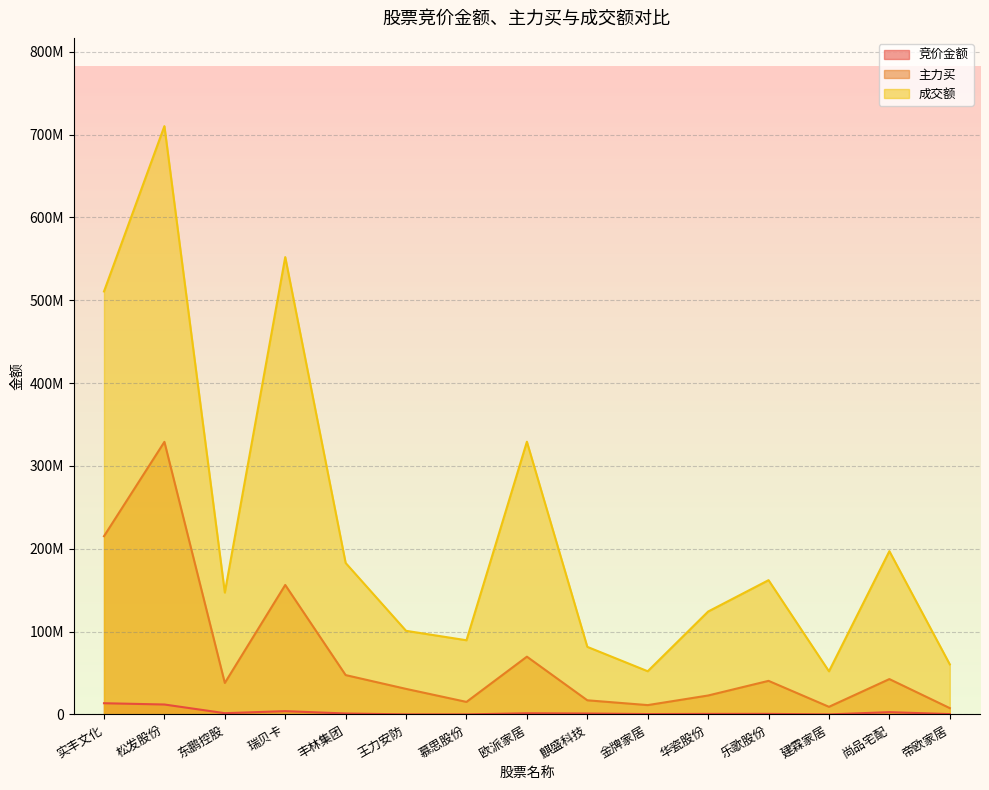

True or false: 竞价金额 has more than 0 interior local peaks.

True